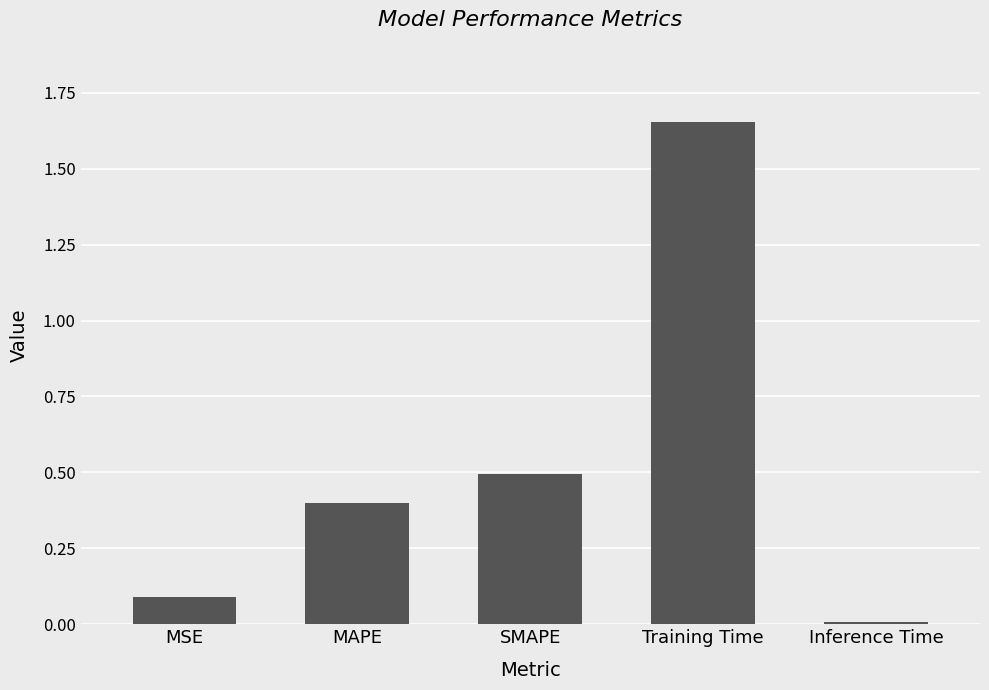

At which category does the chart reach its minimum across all series?

Inference Time